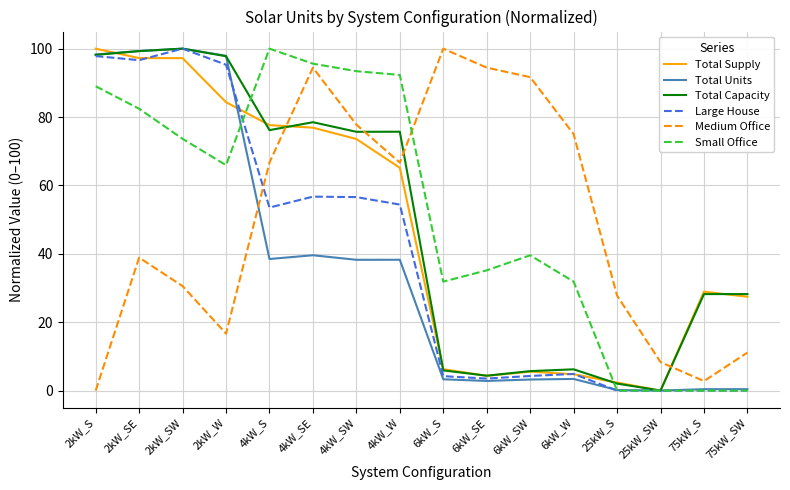

Rank the series at 4kW_W from highest to lowest value.

Small Office, Total Capacity, Medium Office, Total Supply, Large House, Total Units